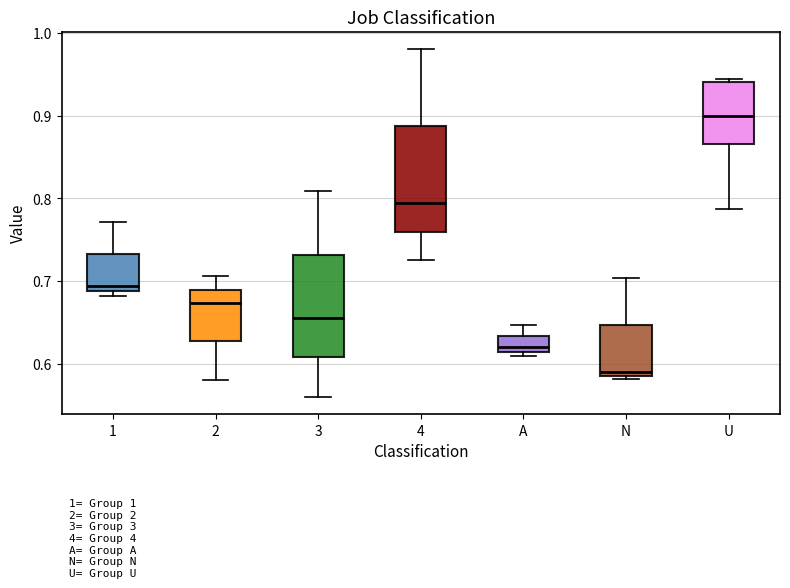

Which box has the lowest median line?

N